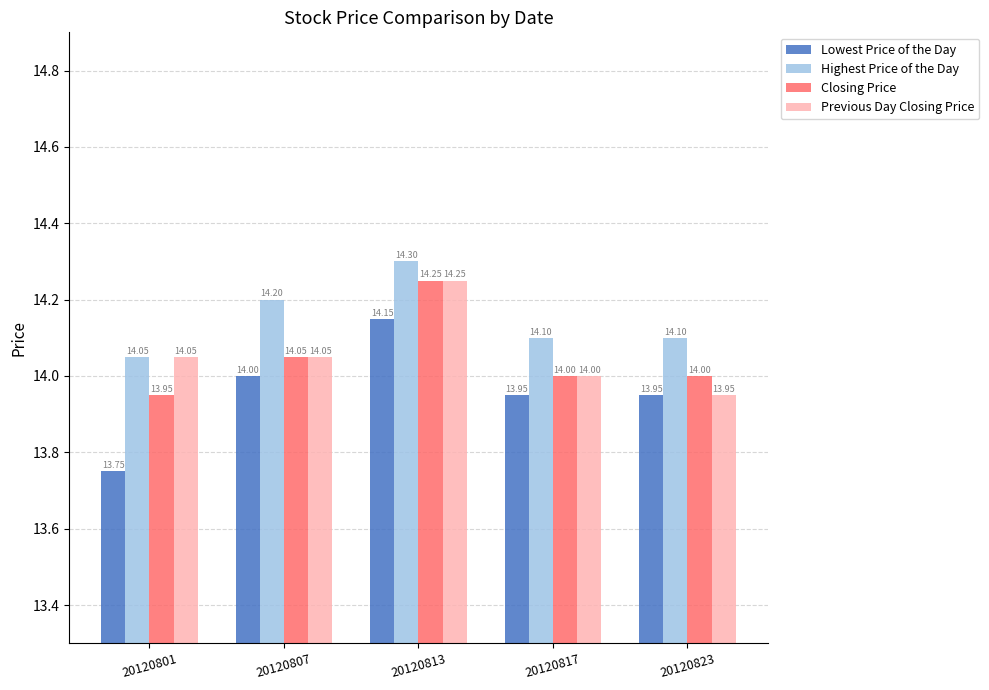

At how many categories does at least one series exceed 13?

5